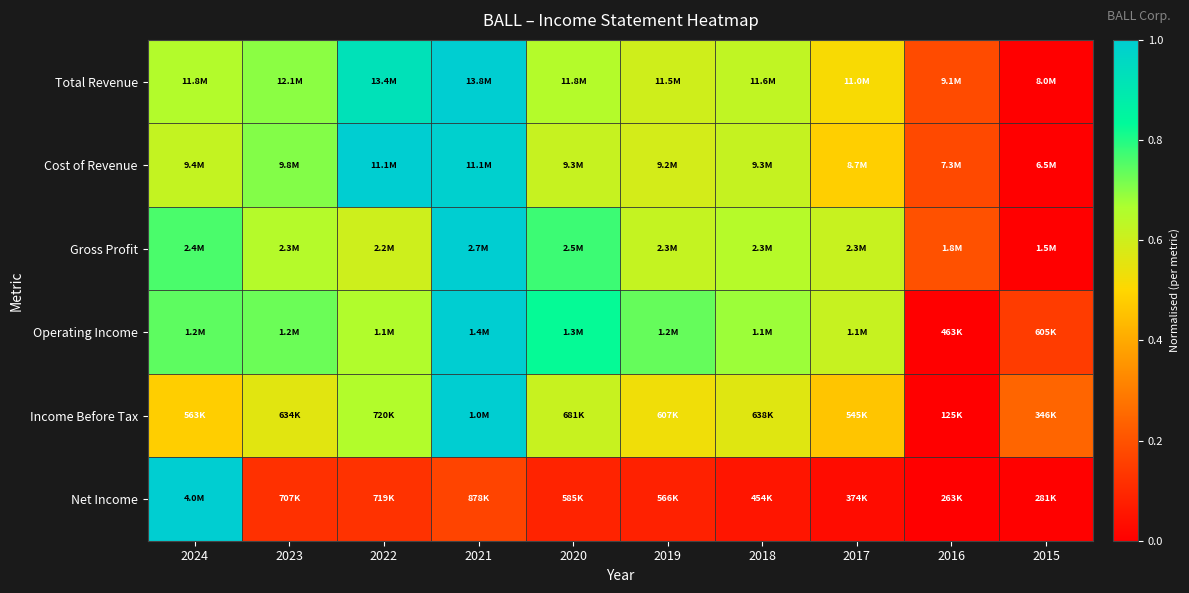

Reading left to right, list all the values displayed in this chart.

Total Revenue: 2024=0.7	2023=0.7	2022=0.9	2021=1.0	2020=0.7	2019=0.6	2018=0.6	2017=0.5	2016=0.2	2015=0.0
Cost of Revenue: 2024=0.6	2023=0.7	2022=1.0	2021=1.0	2020=0.6	2019=0.6	2018=0.6	2017=0.5	2016=0.2	2015=0.0
Gross Profit: 2024=0.8	2023=0.6	2022=0.6	2021=1.0	2020=0.8	2019=0.6	2018=0.6	2017=0.6	2016=0.2	2015=0.0
Operating Income: 2024=0.7	2023=0.7	2022=0.7	2021=1.0	2020=0.8	2019=0.7	2018=0.7	2017=0.6	2016=0.0	2015=0.1
Income Before Tax: 2024=0.5	2023=0.6	2022=0.7	2021=1.0	2020=0.6	2019=0.5	2018=0.6	2017=0.5	2016=0.0	2015=0.2
Net Income: 2024=1.0	2023=0.1	2022=0.1	2021=0.2	2020=0.1	2019=0.1	2018=0.1	2017=0.0	2016=0.0	2015=0.0